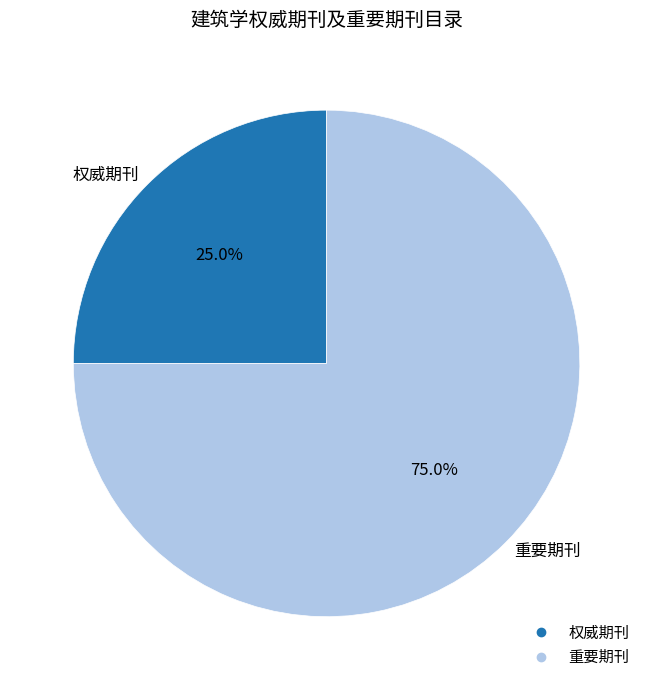

To the nearest percent, what portion does 重要期刊 represent?

75%